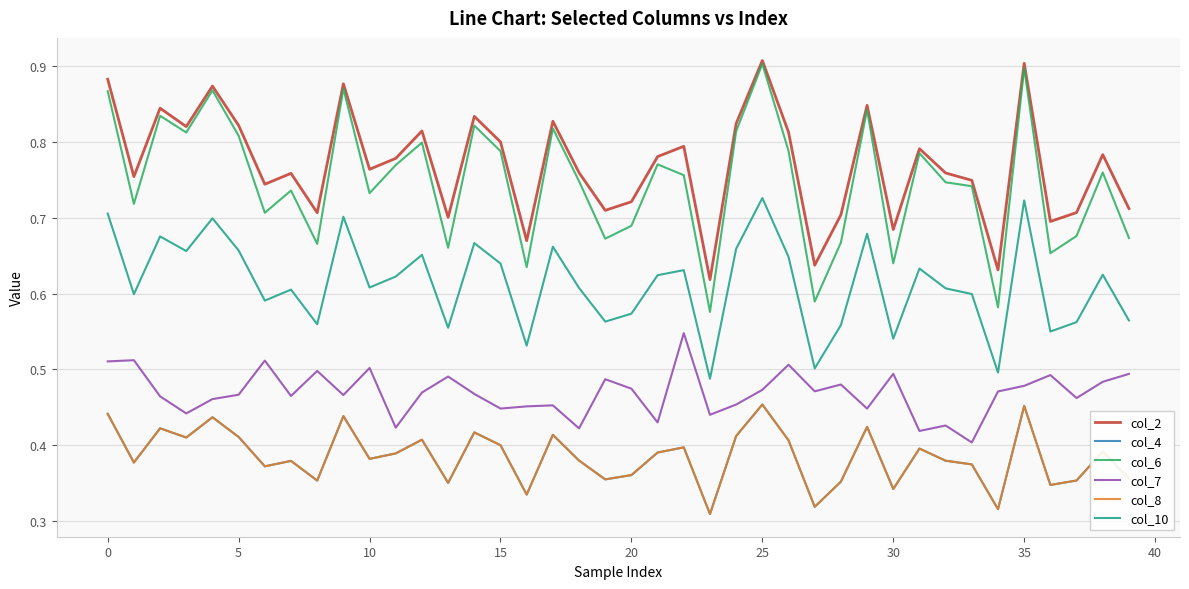

At which label does col_6 reach its minimum?

23